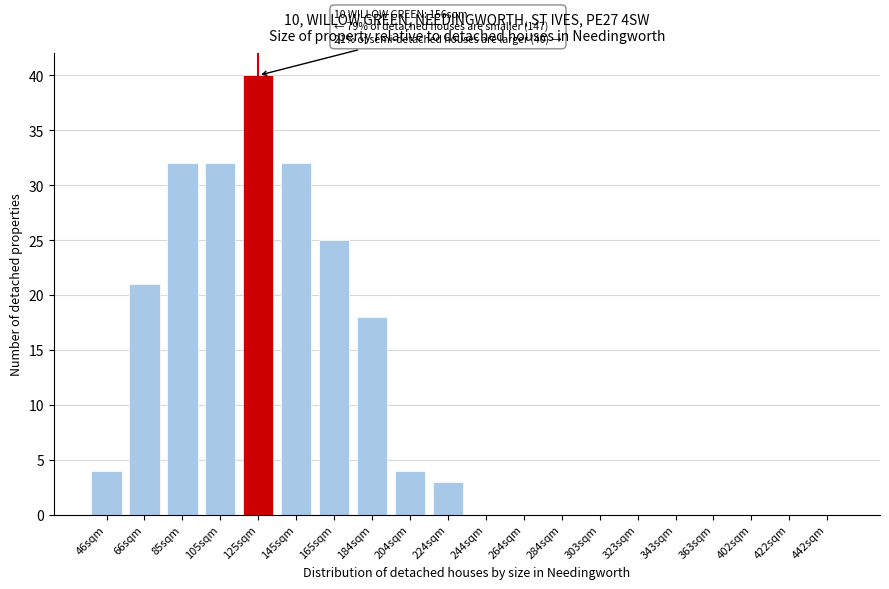

Reading left to right, what are all the values shown in this chart?

46sqm=4	66sqm=21	85sqm=32	105sqm=32	125sqm=40	145sqm=32	165sqm=25	184sqm=18	204sqm=4	224sqm=3	244sqm=0	264sqm=0	284sqm=0	303sqm=0	323sqm=0	343sqm=0	363sqm=0	402sqm=0	422sqm=0	442sqm=0